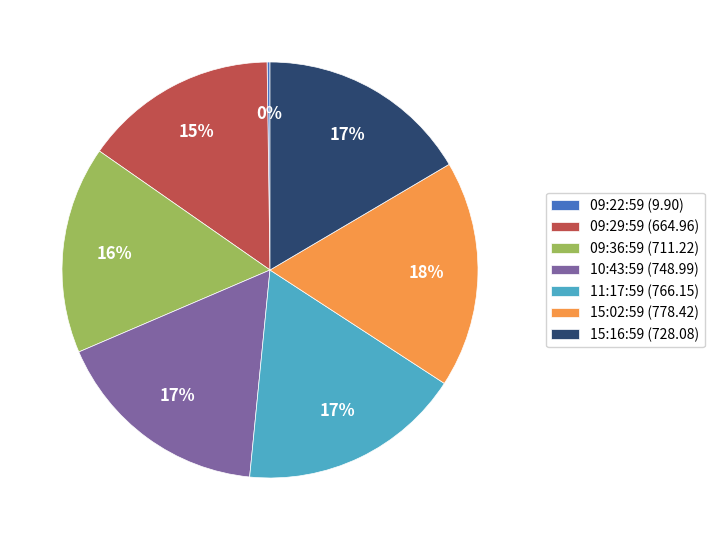

Is there any slice that represents more than half of the pie?

No